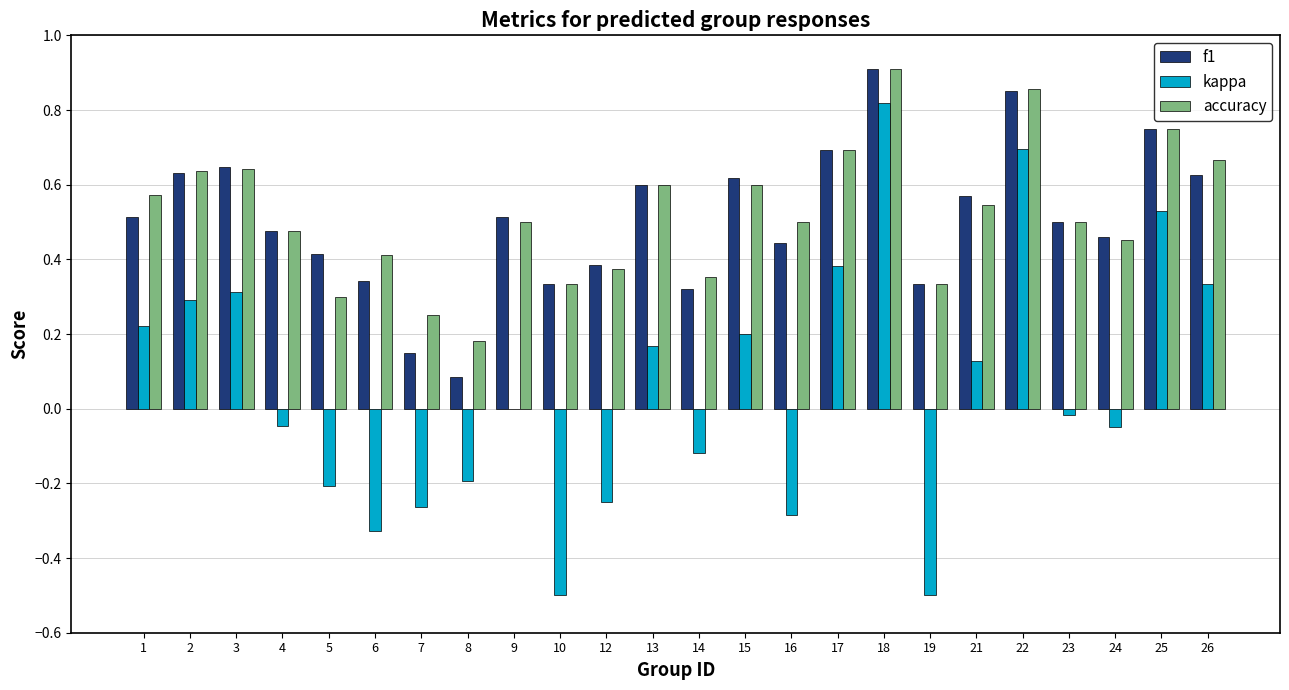

What is the sum of all kappa values?

1.3